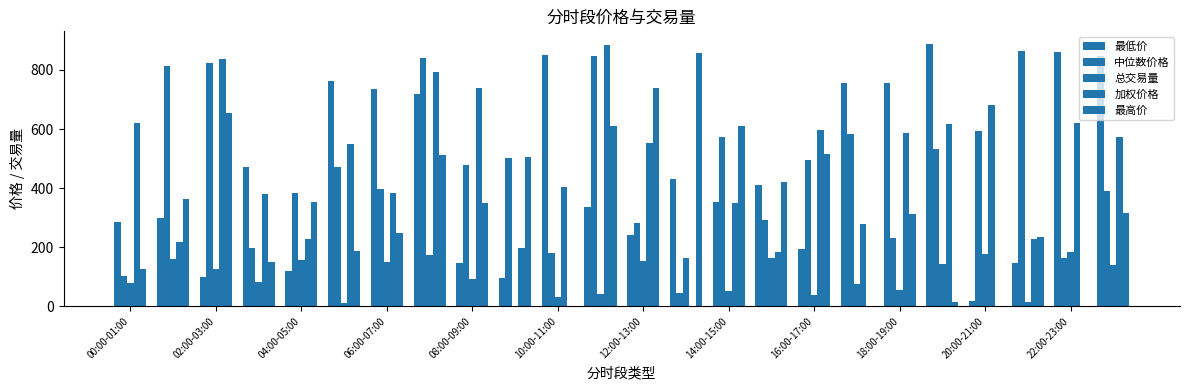

How many groups of bars are there?

24